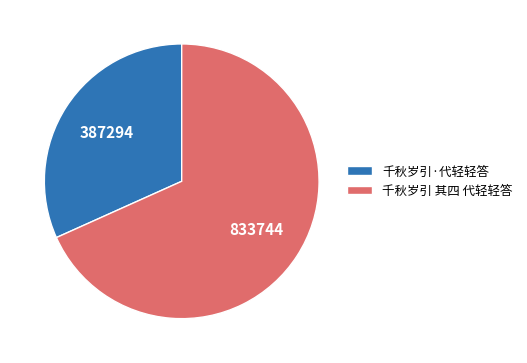

Which category has the smallest portion of the pie?

千秋岁引·代轻轻答